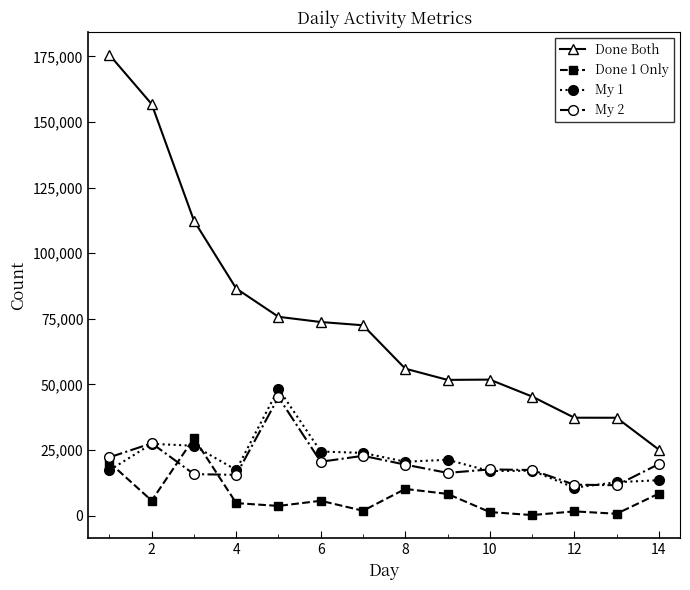

Which series has the largest range (max minus min)?

Done Both